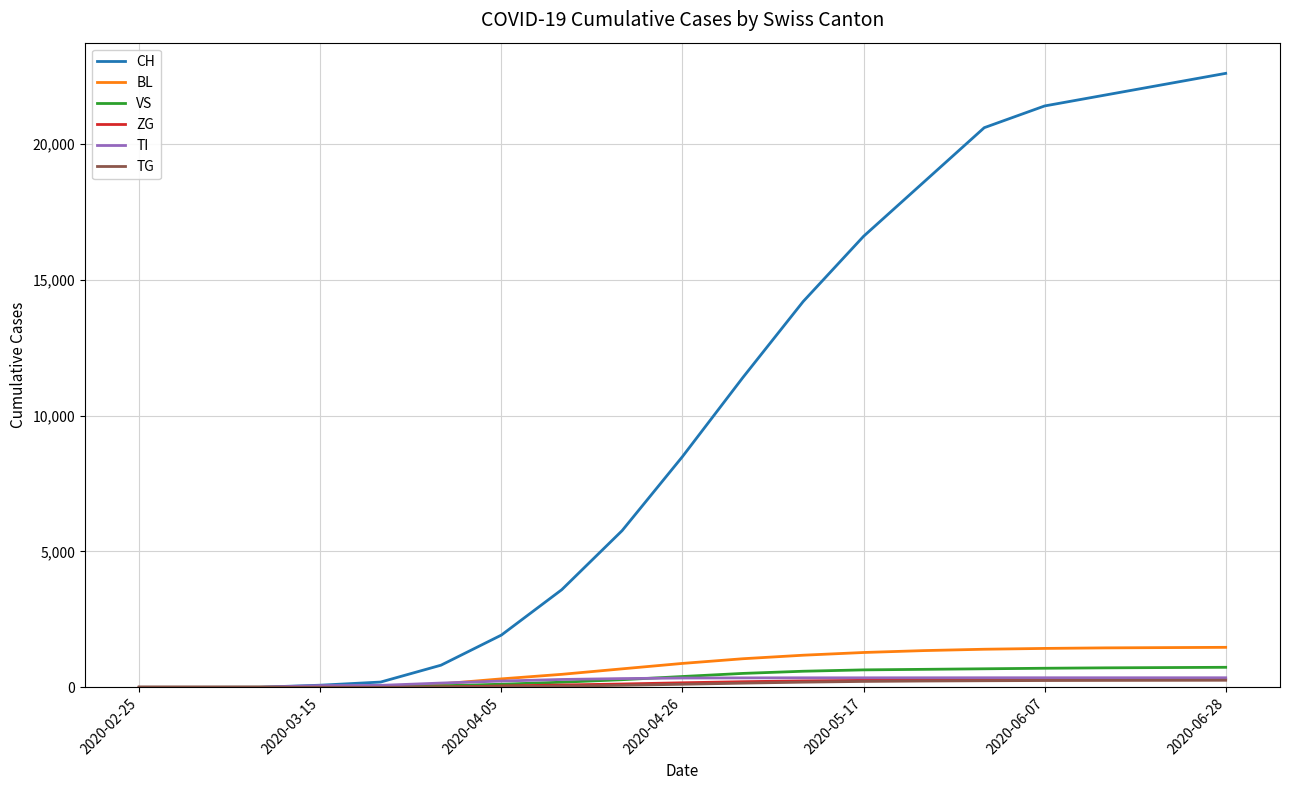

Which series has the widest spread of values?

CH